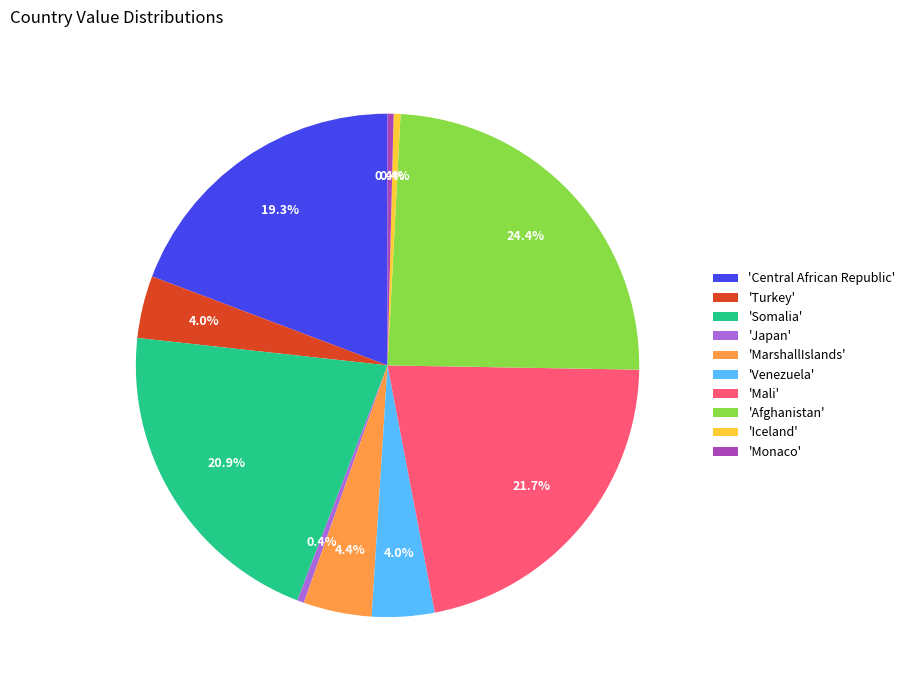

Which slice is the largest?

'Afghanistan'